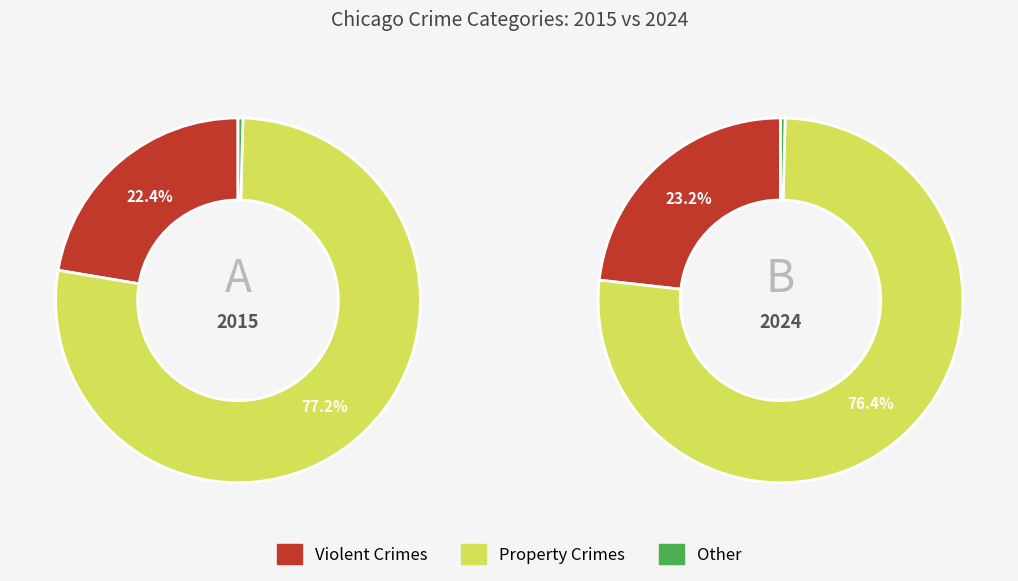

What is the spread (max minus min) of values at values_2024?

1164